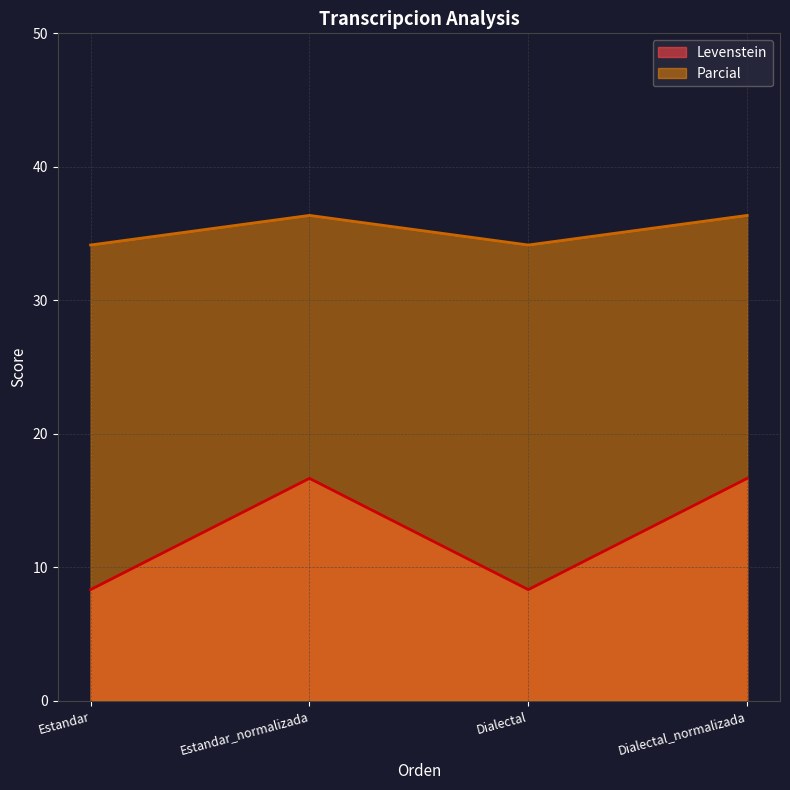

Is the value of Levenstein at Dialectal greater than the value of Parcial at Estandar_normalizada?

No